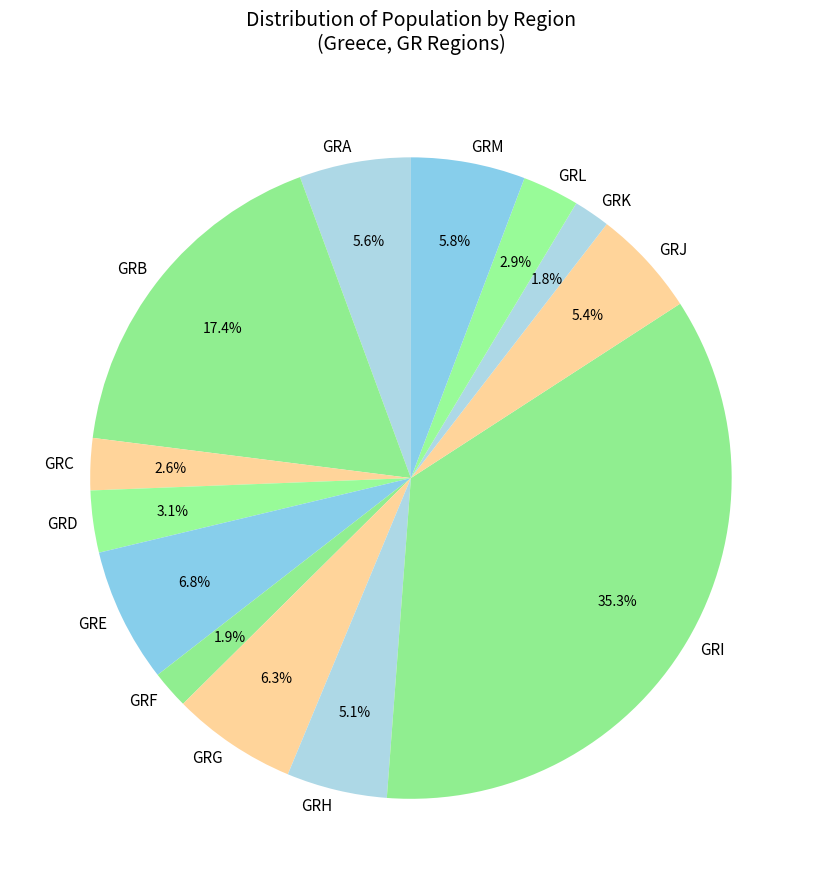

How many segments does this pie chart have?

13